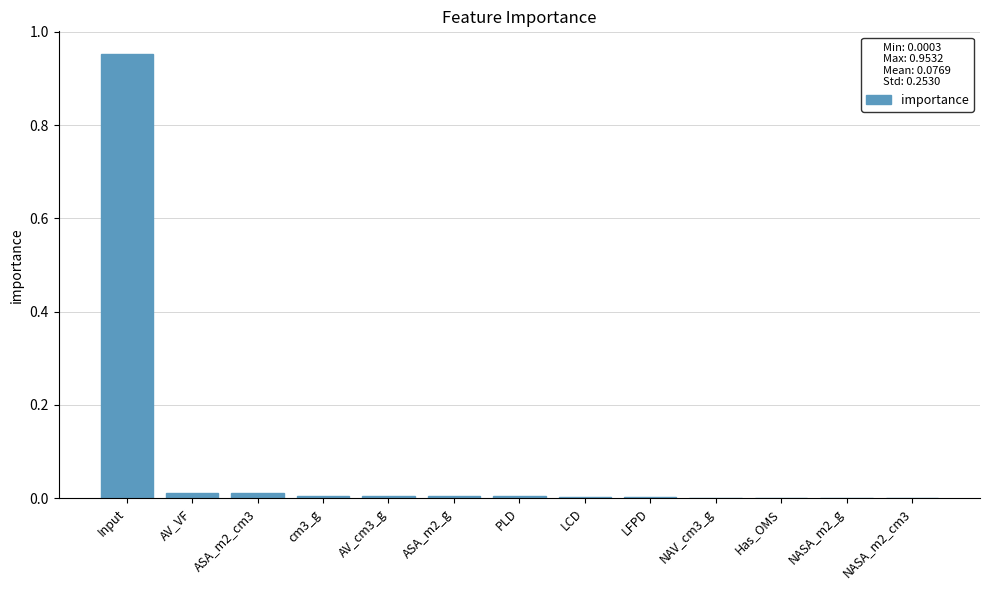

True or false: the data shows 0.0 at NASA_m2_g.

True